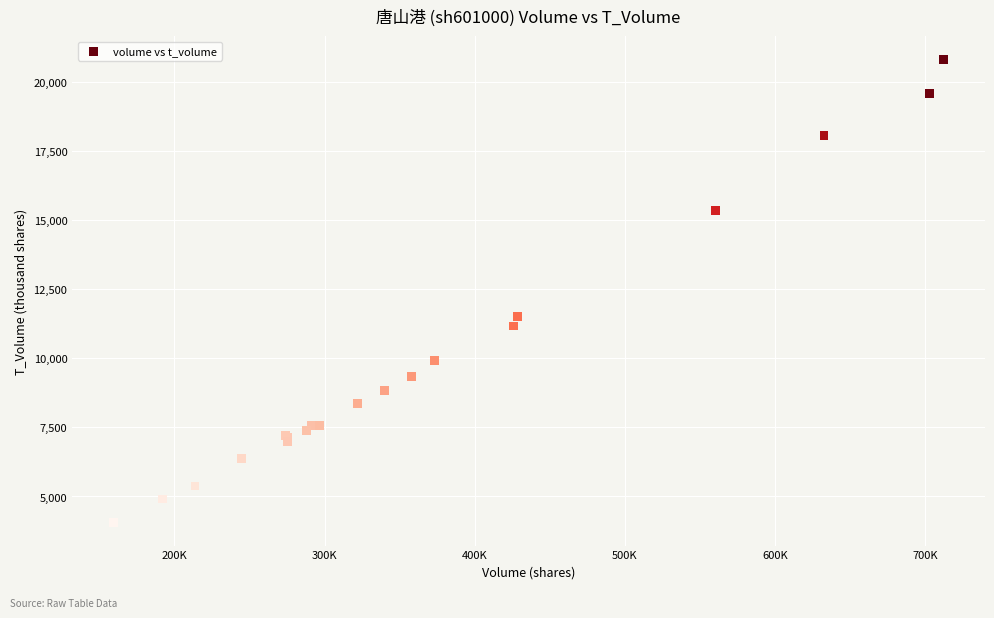

What Y value in the scatter plot is closest to 12436?

11500